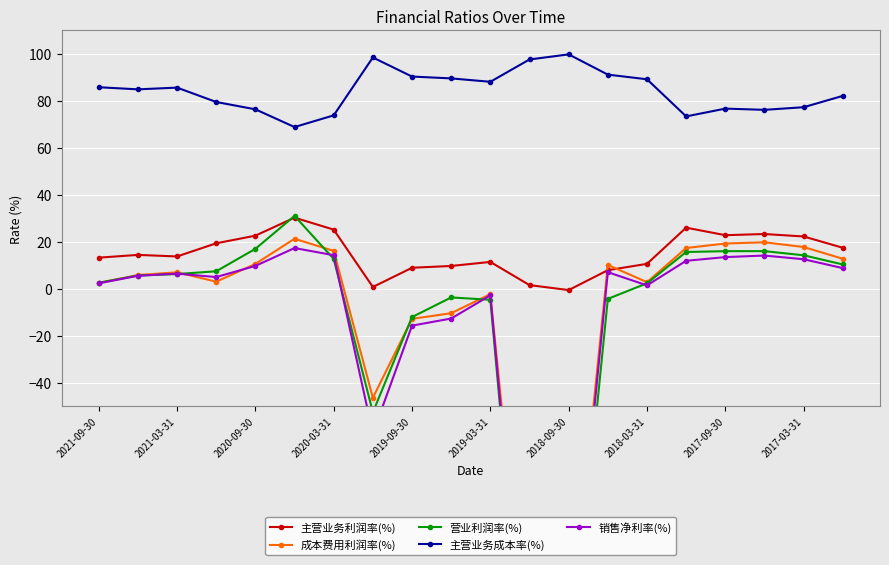

What are all the series names shown in the legend?

主营业务利润率(%), 成本费用利润率(%), 营业利润率(%), 主营业务成本率(%), 销售净利率(%)